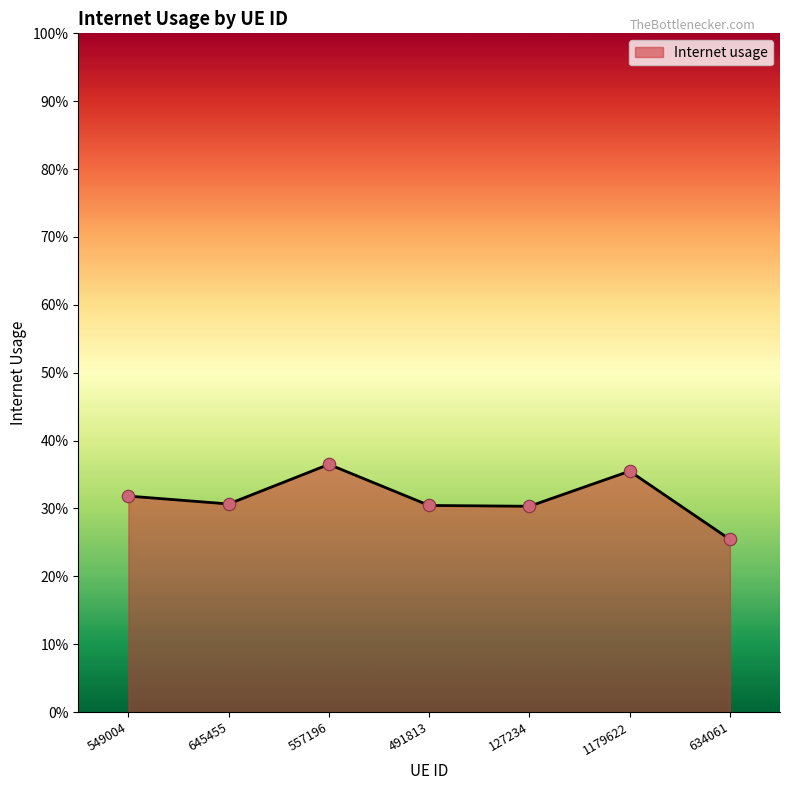

Between 127234 and 557196, which is larger?

557196